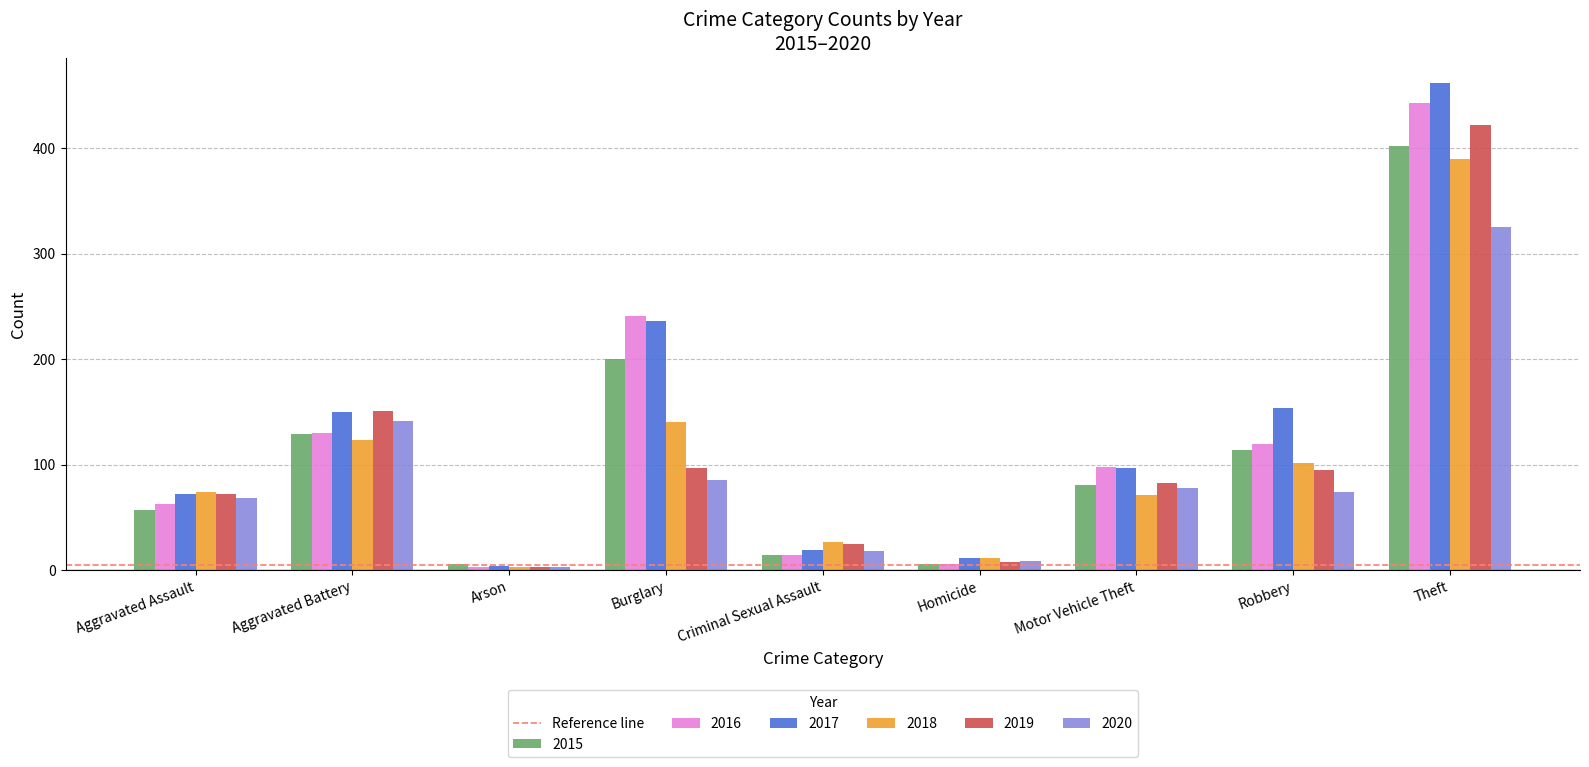

How many groups of bars are there?

9